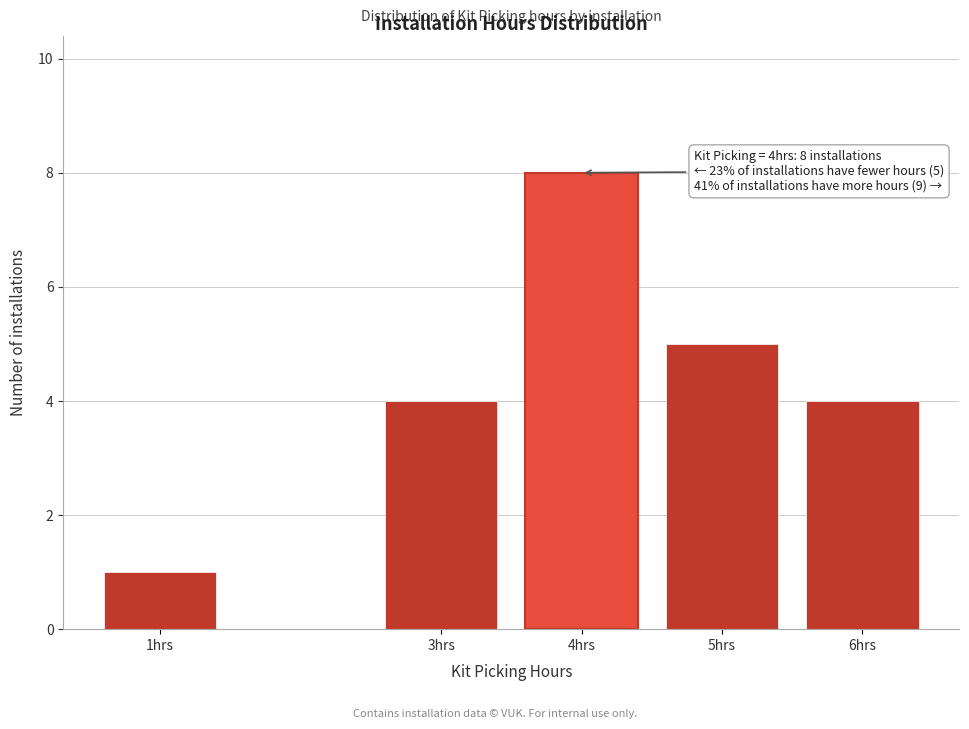

Reading left to right, what are all the values shown in this chart?

1hrs=1	3hrs=4	4hrs=8	5hrs=5	6hrs=4